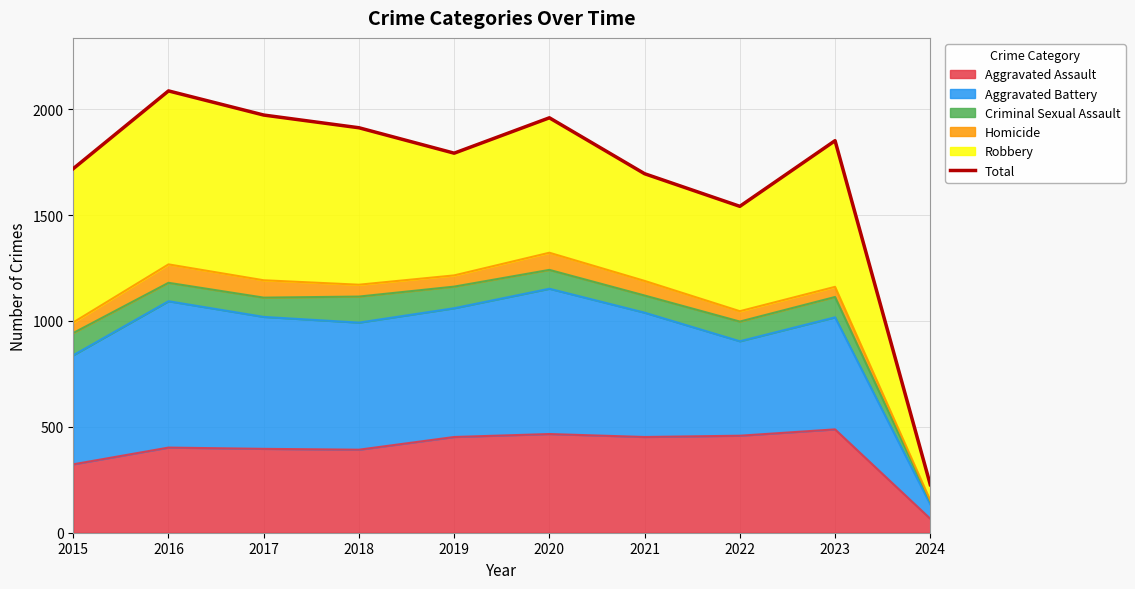

What is the sum of the values at 2021 and 2022?

3236